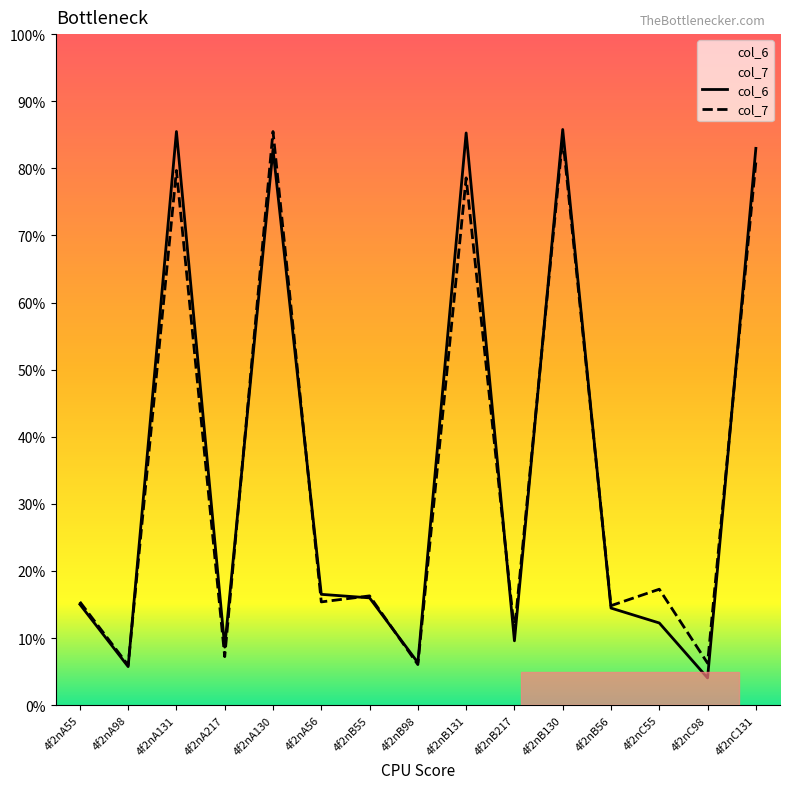

Reading left to right, extract all data points from this chart.

col_6: 15.0	5.7	85.5	8.7	82.8	16.5	16.0	6.3	85.3	9.6	85.8	14.5	12.2	4.1	83.0
col_7: 15.4	6.0	79.7	7.2	85.5	15.4	16.3	6.0	78.6	11.1	84.5	14.8	17.3	6.3	80.9